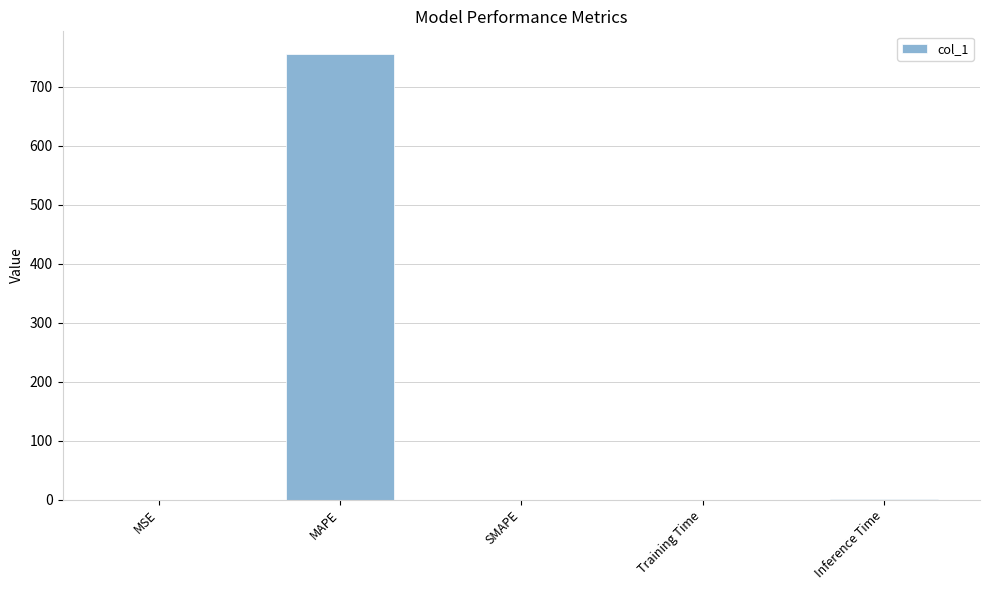

What is the sum of the values at MSE and Training Time?

0.1